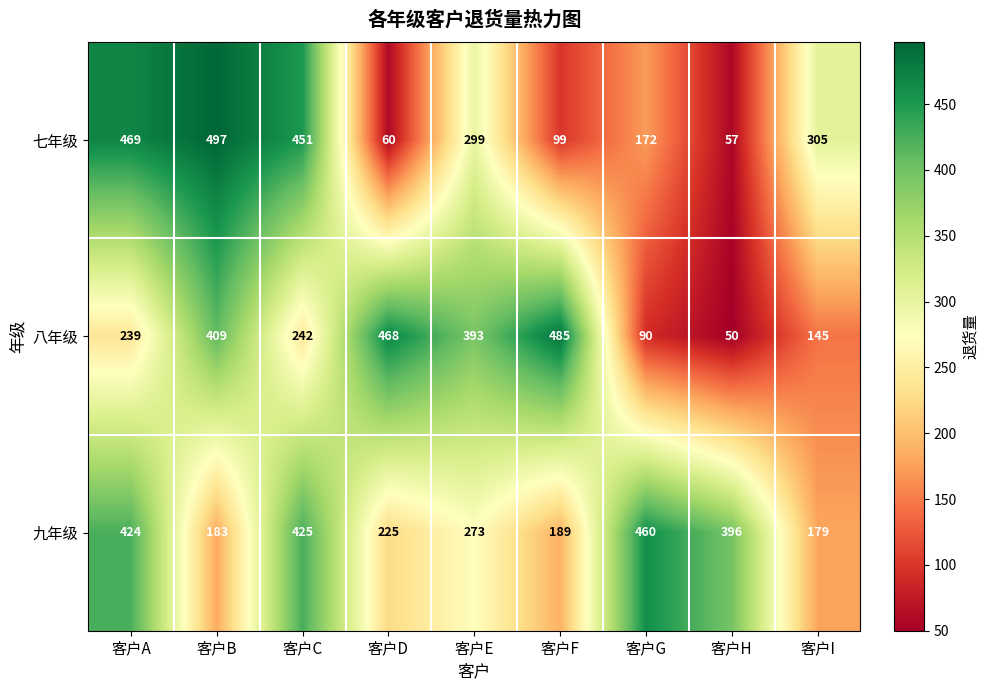

Where is 七年级 nearest to the value 277?

客户E